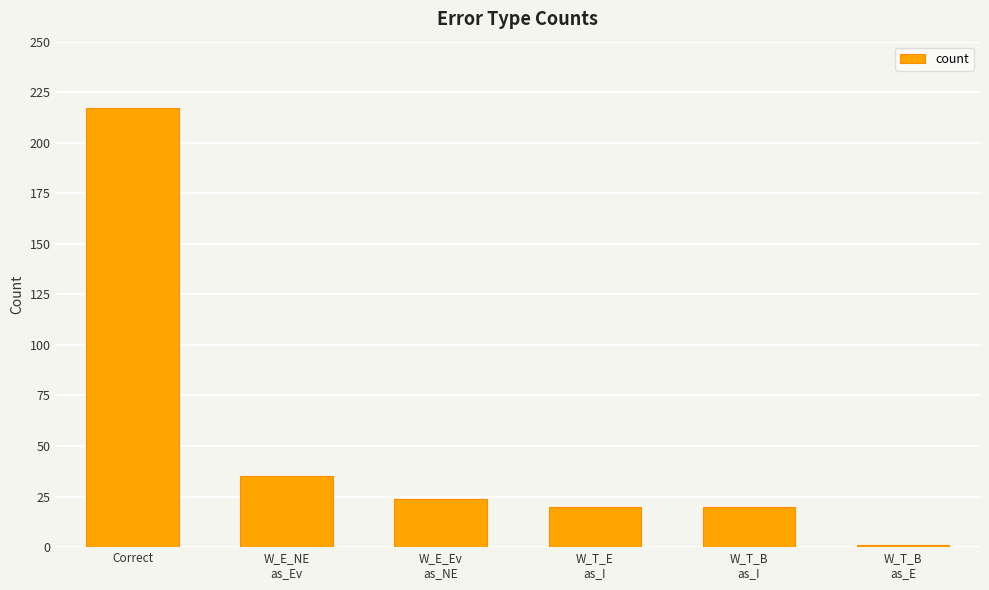

What is the change in value from W_E_Ev
as_NE to W_T_B
as_E?

-23